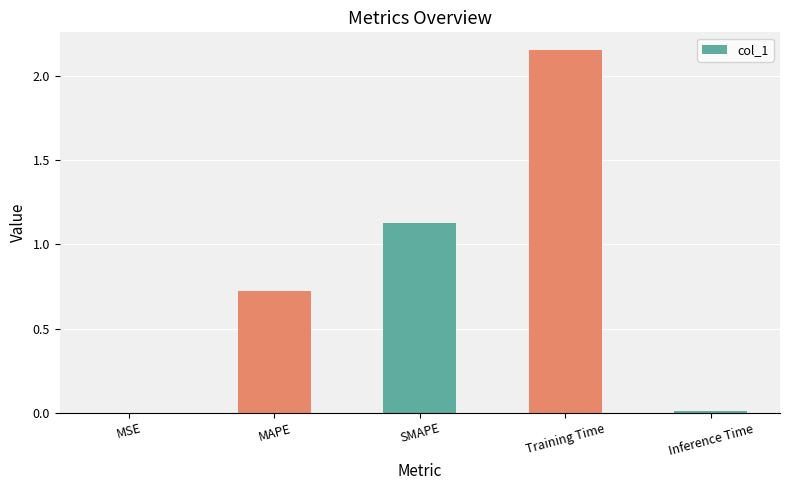

Where is the data nearest to the value 1?

SMAPE